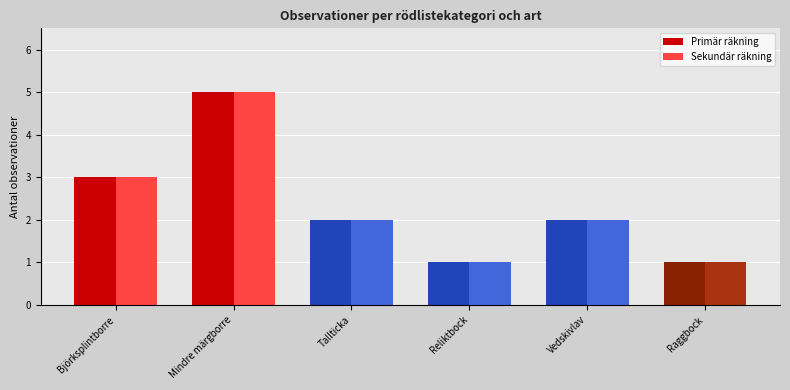

What is the difference between the maximum and second lowest values in the Primär räkning series?

4